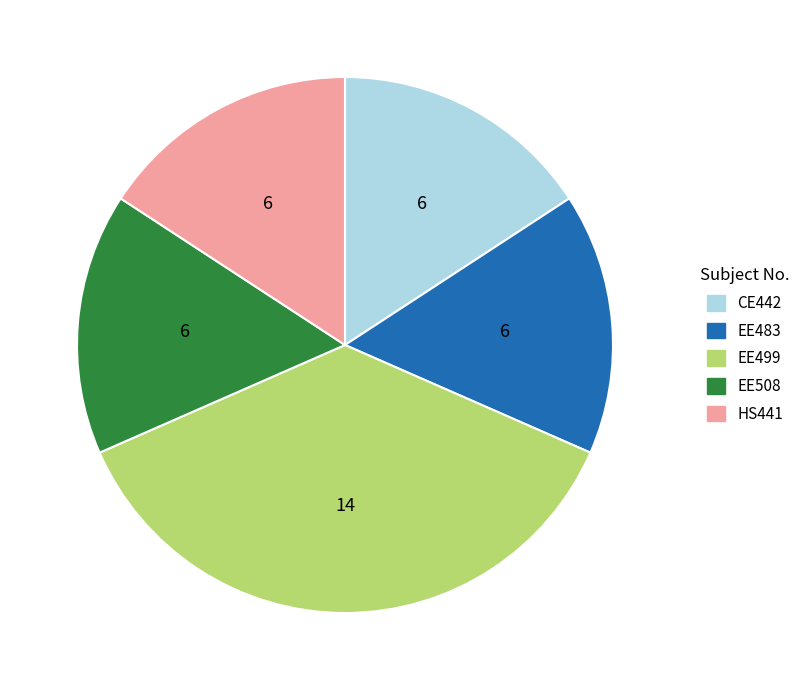

Which category has the biggest portion of the pie?

EE499